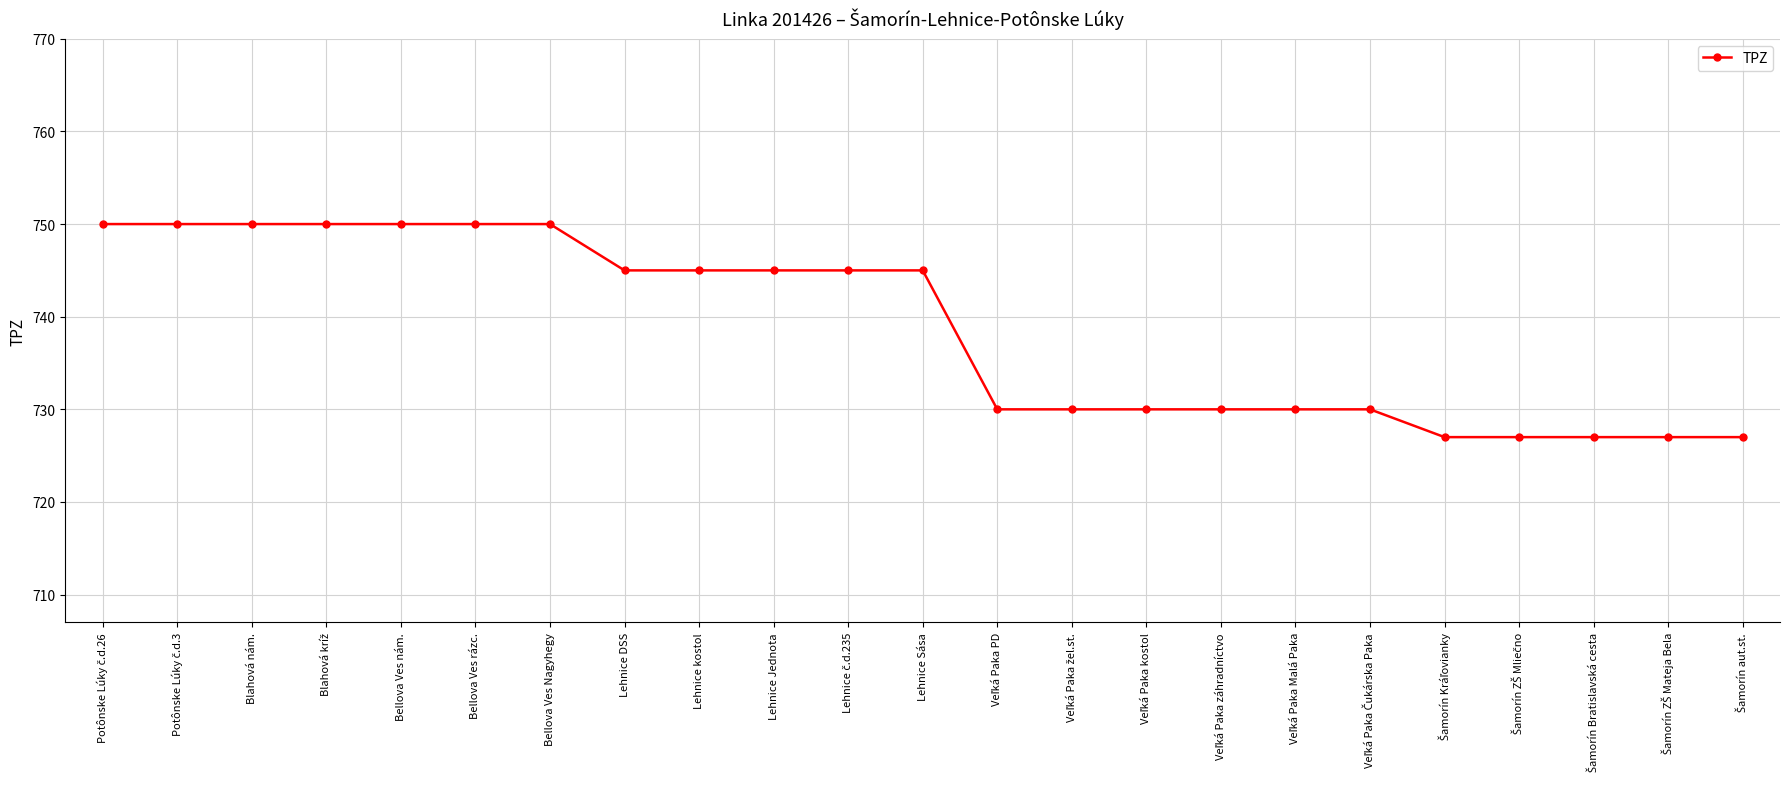

Count the number of categories in the chart.

23